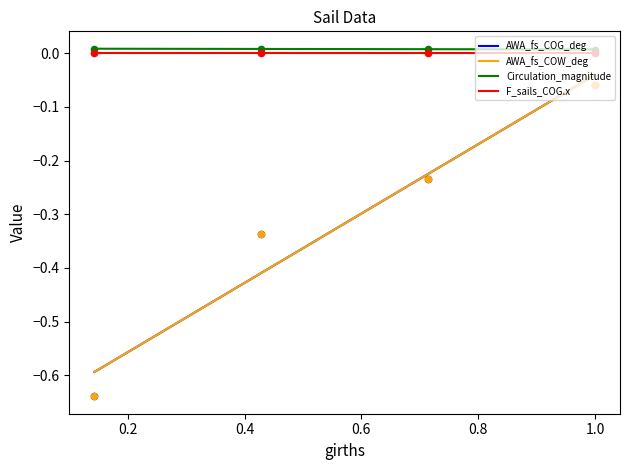

Which series has the largest Y range (max minus min)?

AWA_fs_COG_deg